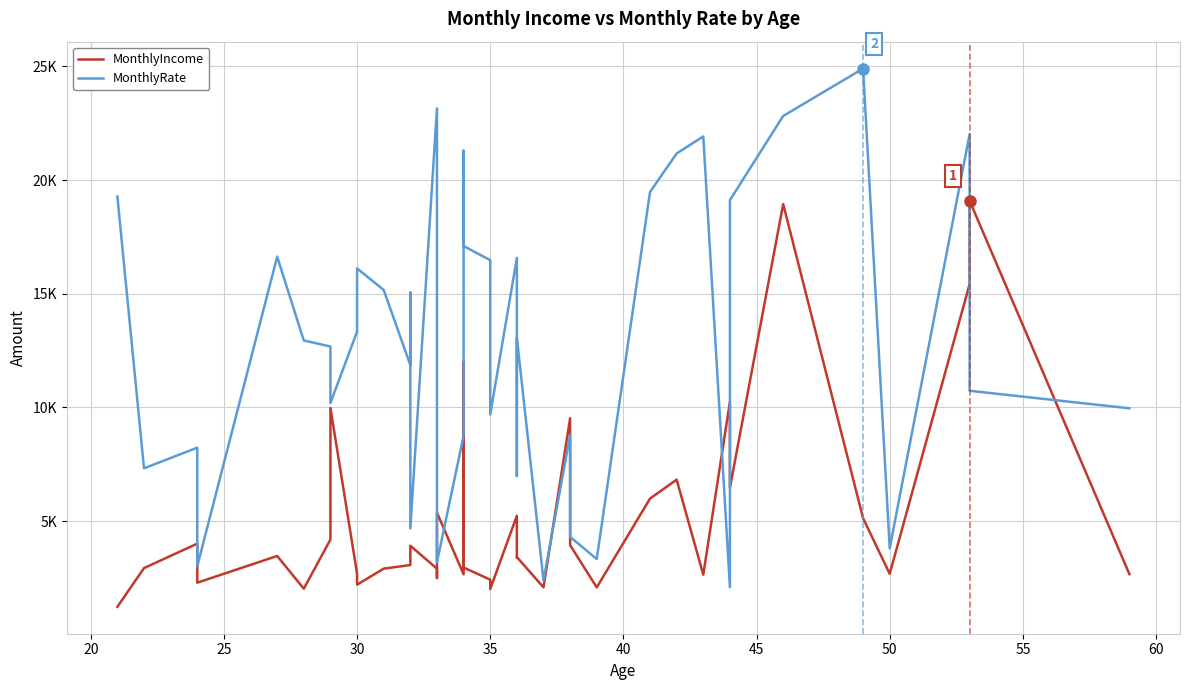

In MonthlyRate, how many points are lower than both neighbors (excluding endpoints)?

12